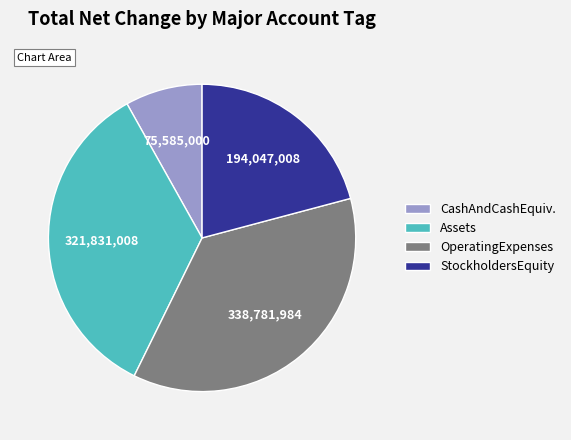

Does Assets represent more than half of the total?

No